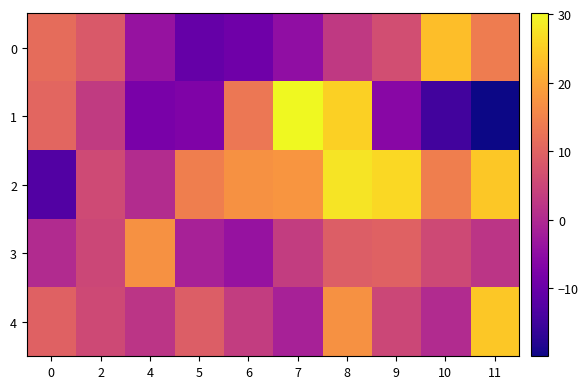

Between 7 and 10, which series saw the biggest shift?

1